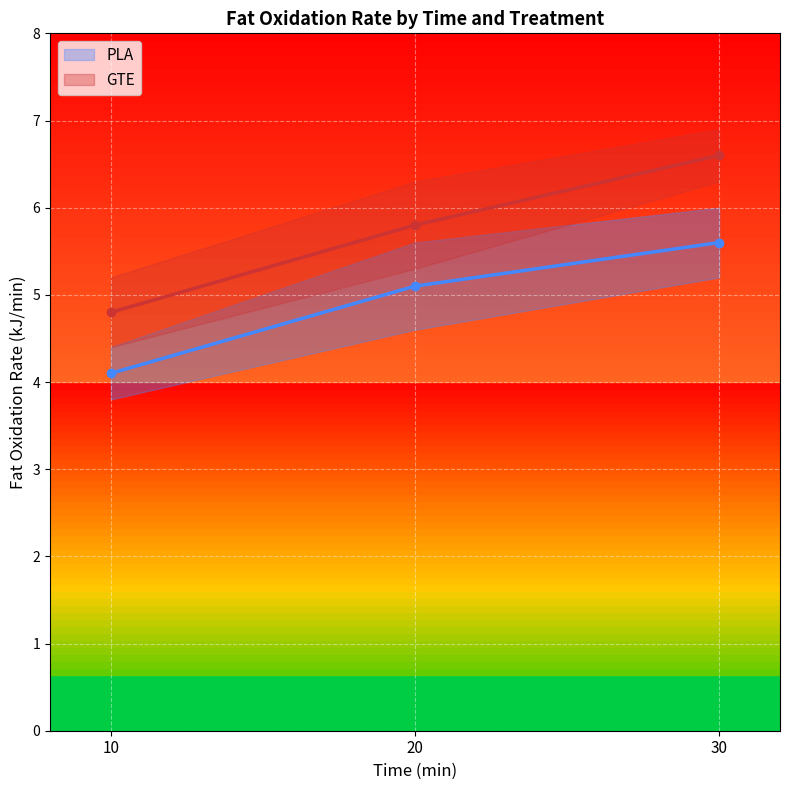

How many lines are shown in the chart?

2